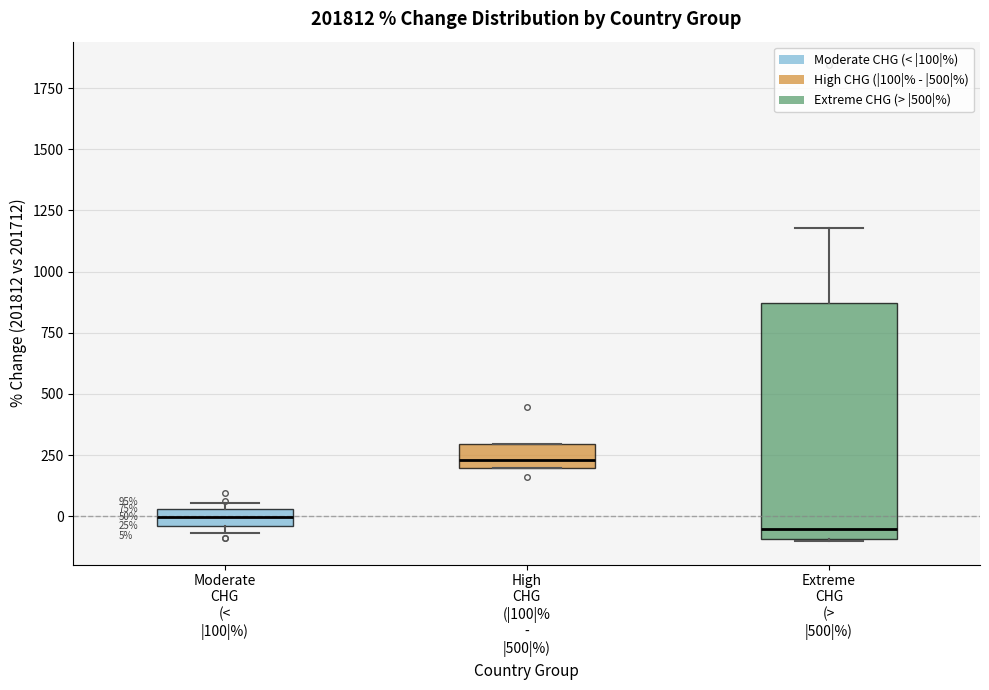

Which box is the tallest, from its lower edge to its upper edge?

Extreme CHG (> |500|%)